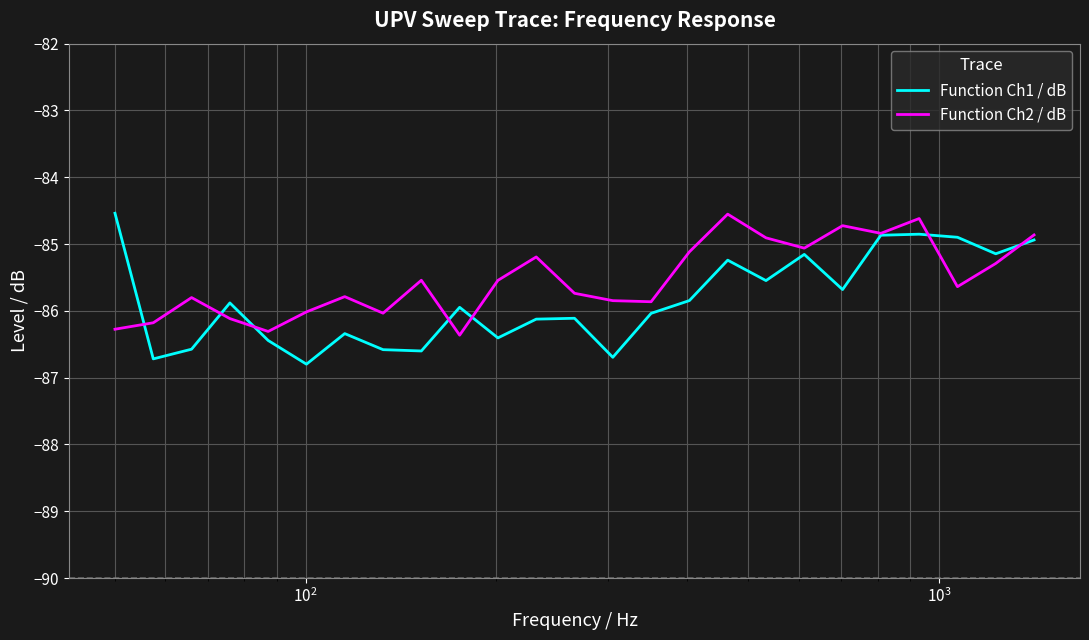

What is the minimum value shown in the chart?

-86.8